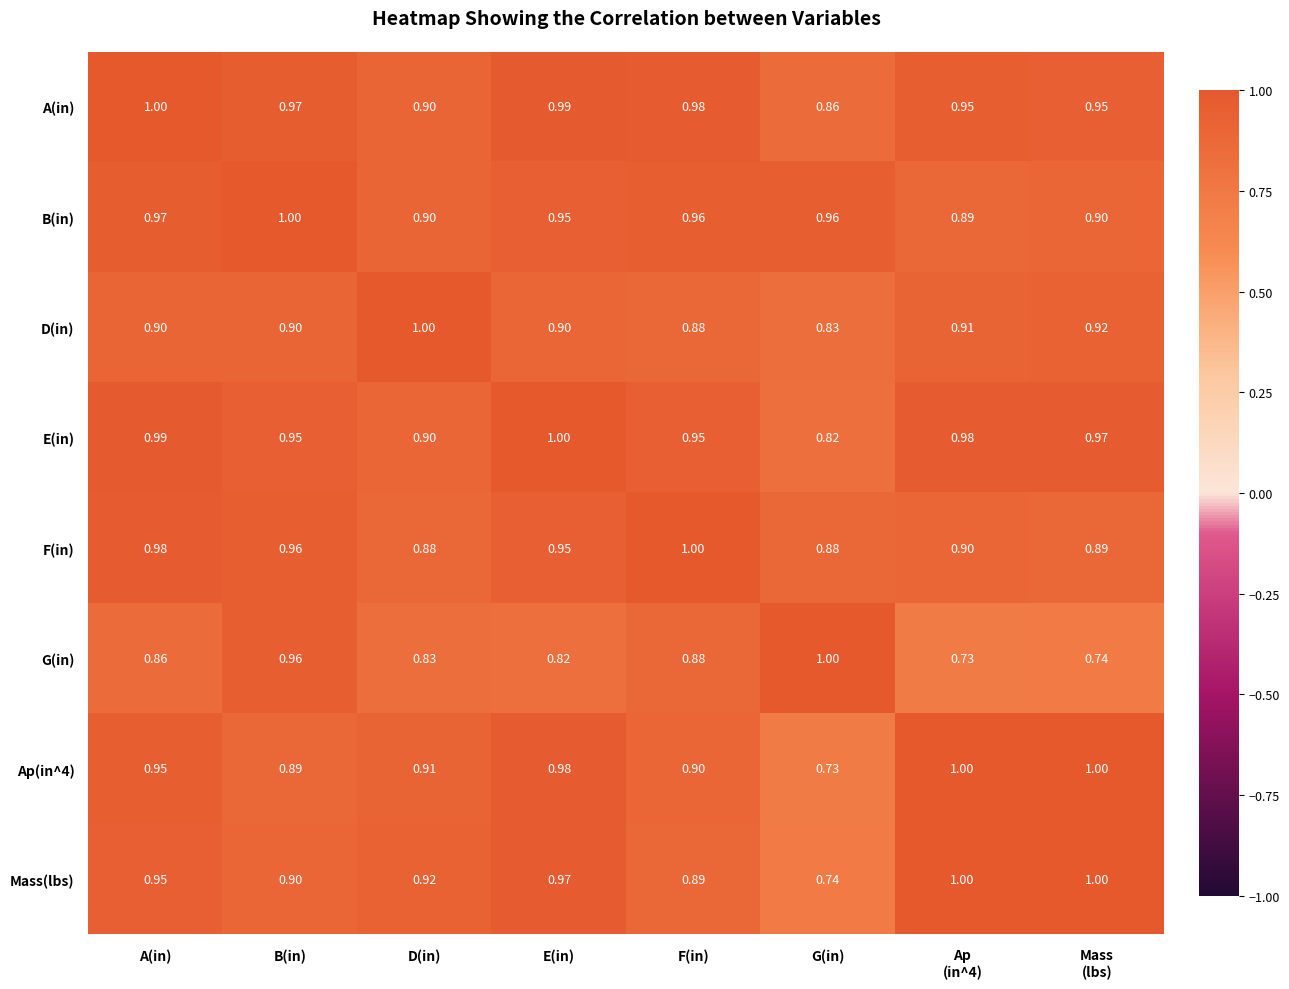

Count the number of categories in the chart.

8